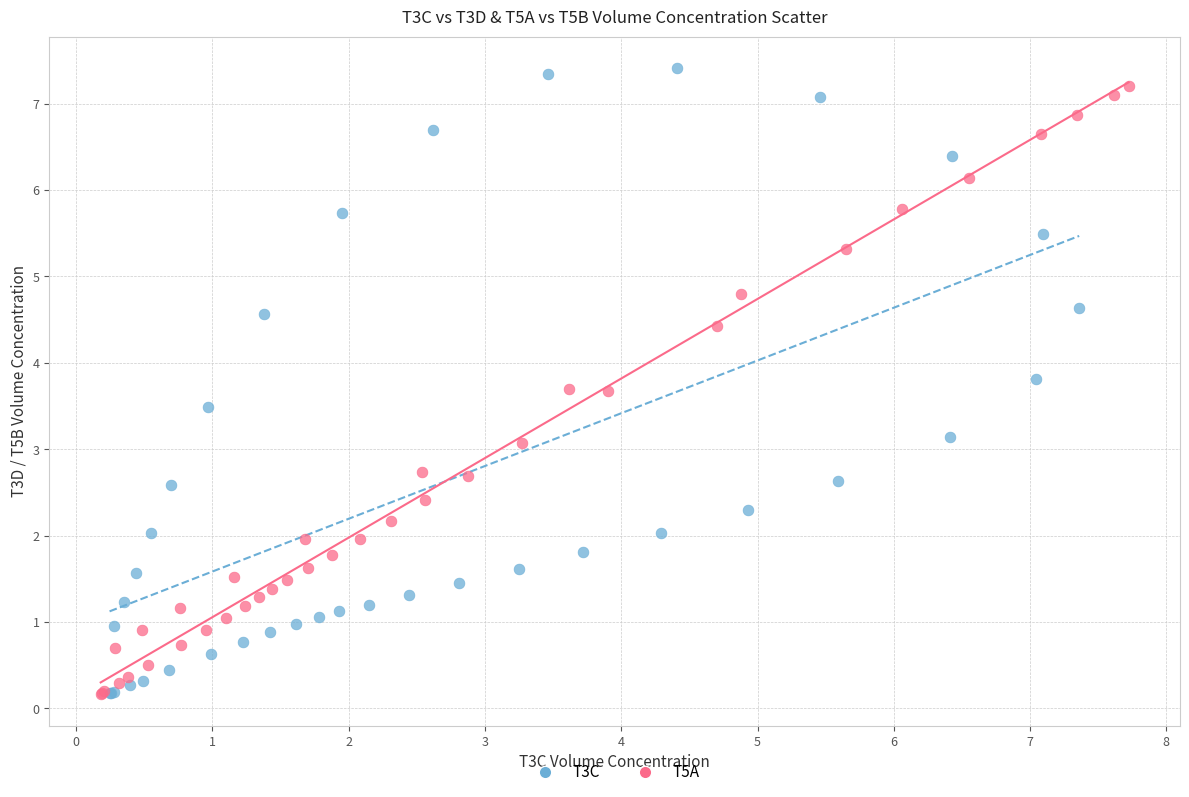

What are all the series names shown in the legend?

T3C, T5A